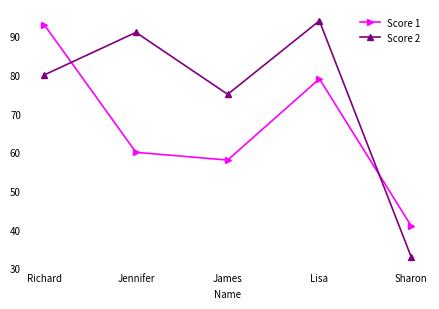

True or false: Score 1 and Score 2 cross at least once.

True